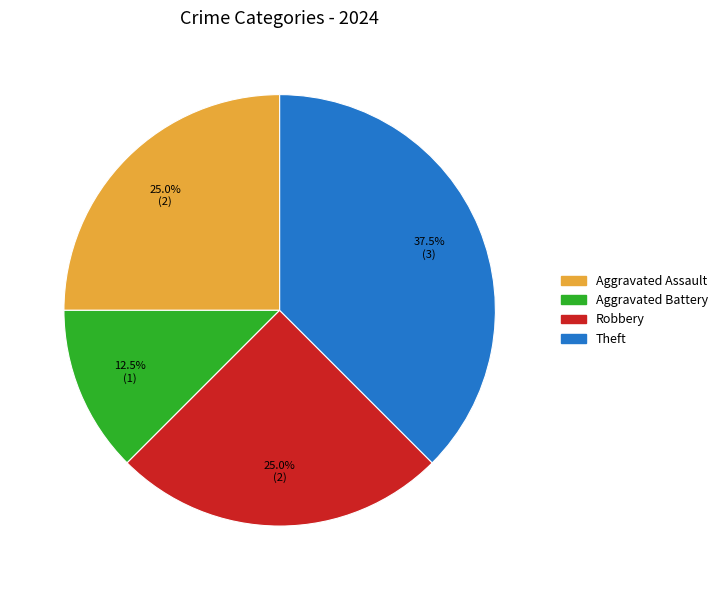

Is there a majority slice in this chart?

No